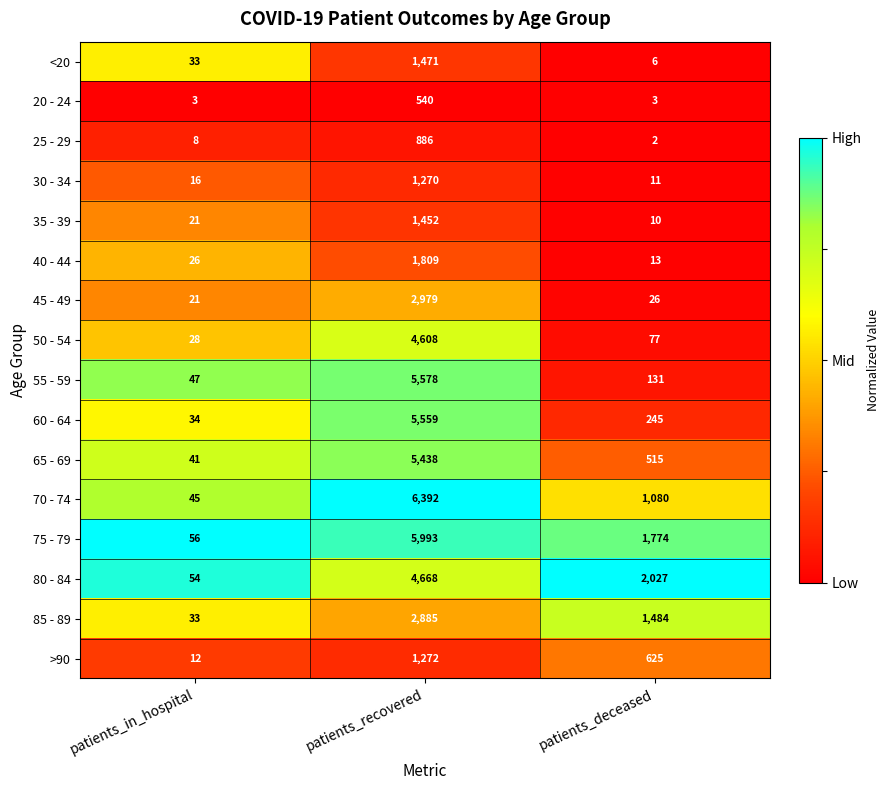

What is the difference between the highest and lowest values at patients_recovered?

5852